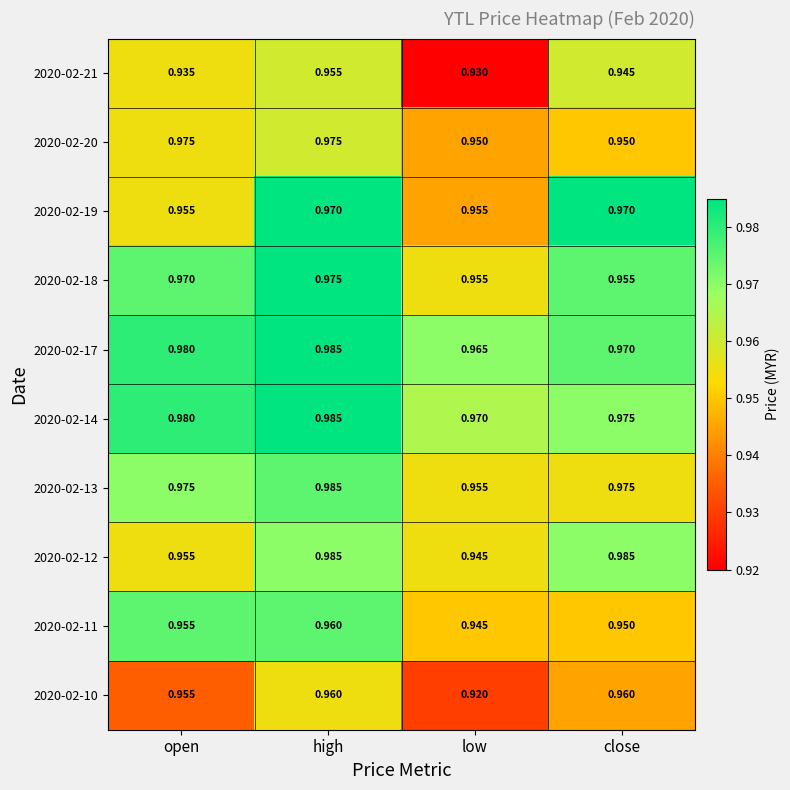

Which category has the lowest value across all series?

low